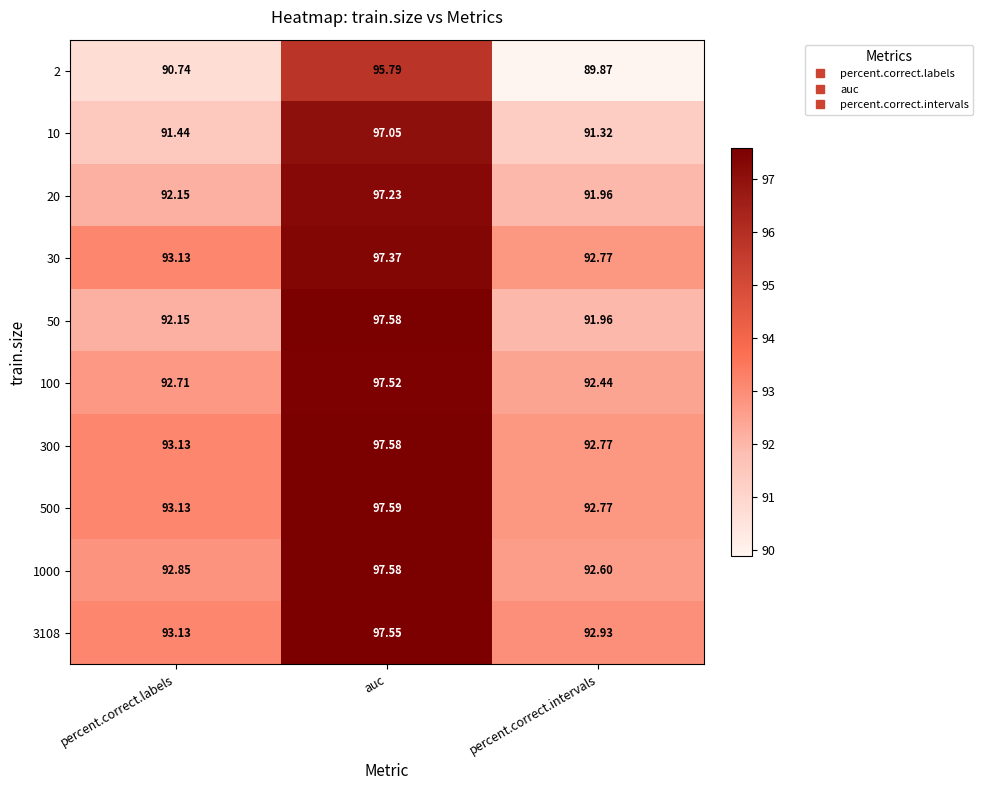

At which category is the sum across all series the highest?

auc